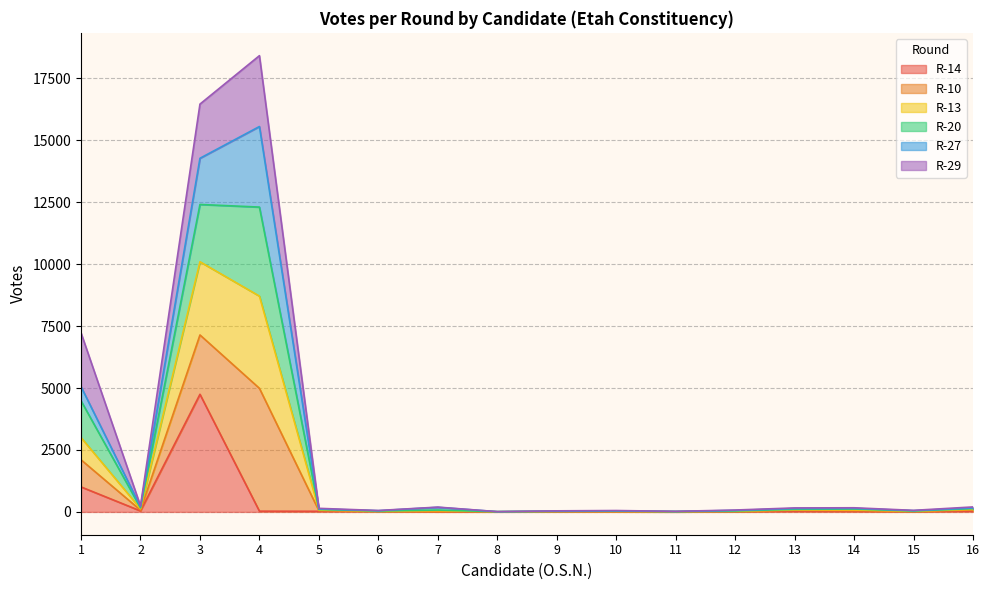

True or false: R-20 and R-13 intersect in this chart.

False